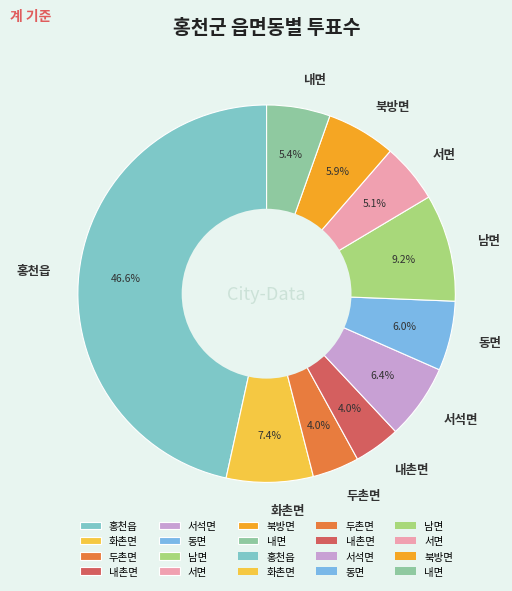

To the nearest percent, what is the difference between the 내촌면 and 동면 slice percentages?

2%